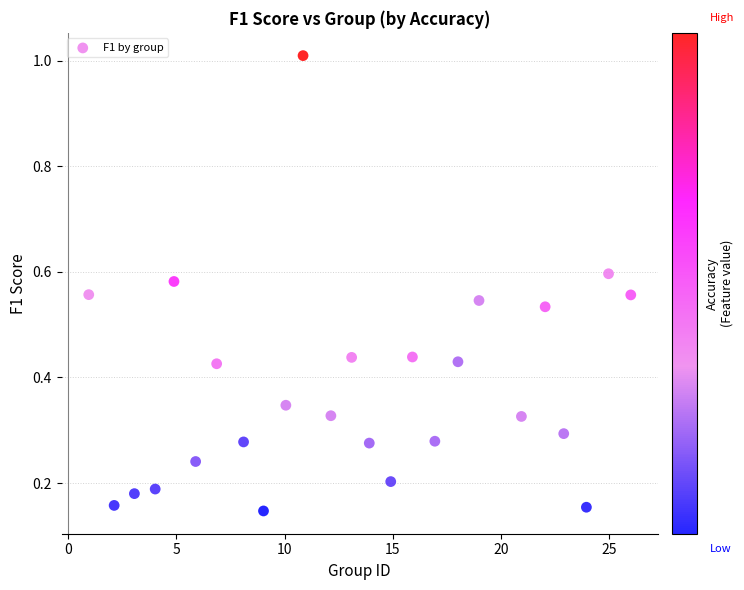

What is the range of Y values (max minus min)?

0.9